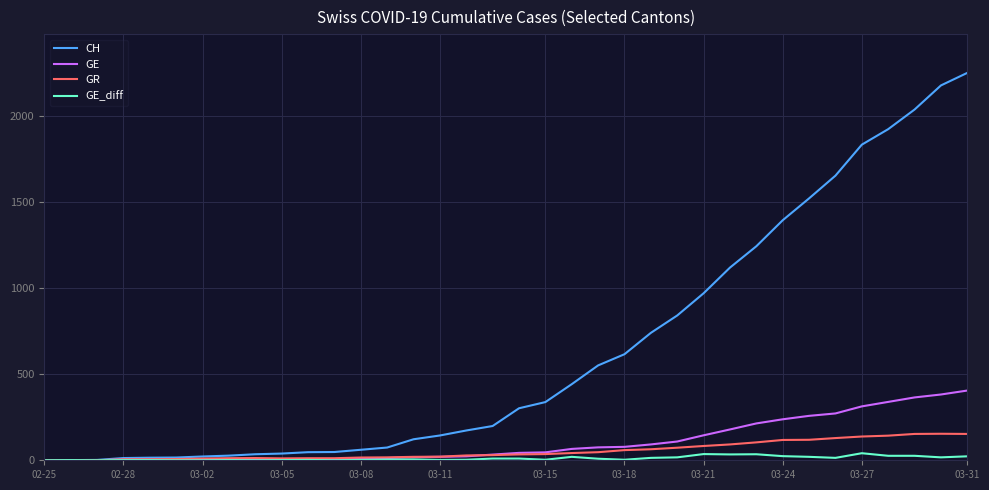

What is the greatest value displayed?

2250